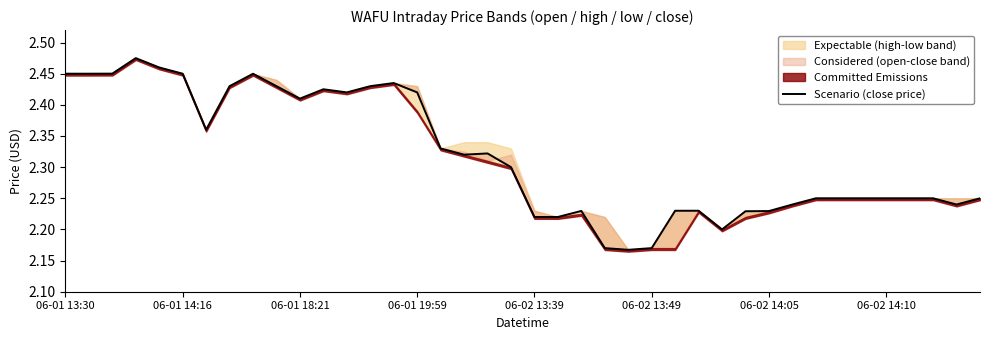

What value does the data have at 06-02 13:49?

2.2